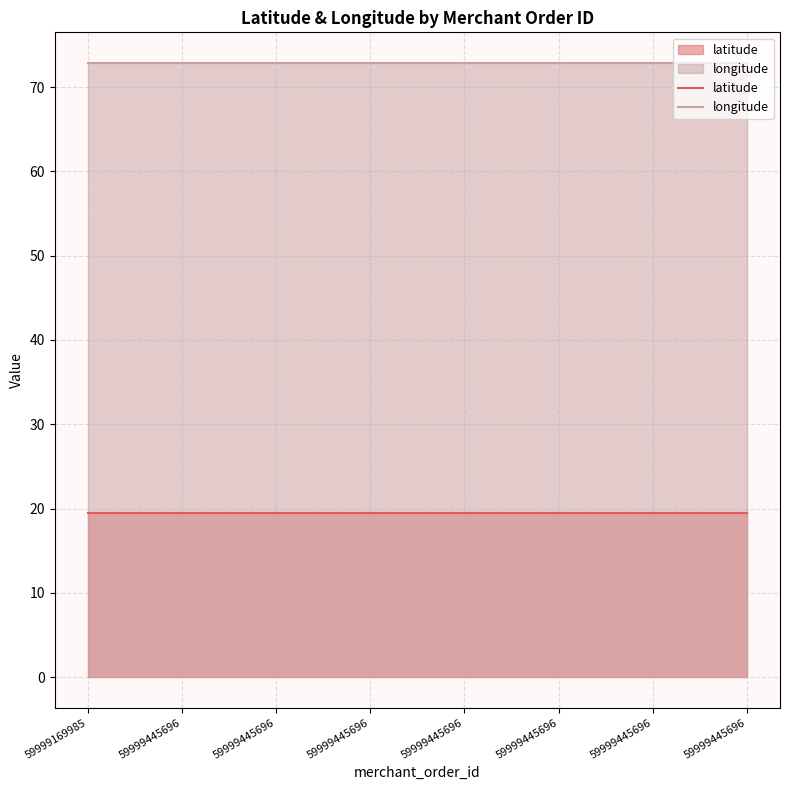

What is the maximum value for latitude?

19.5